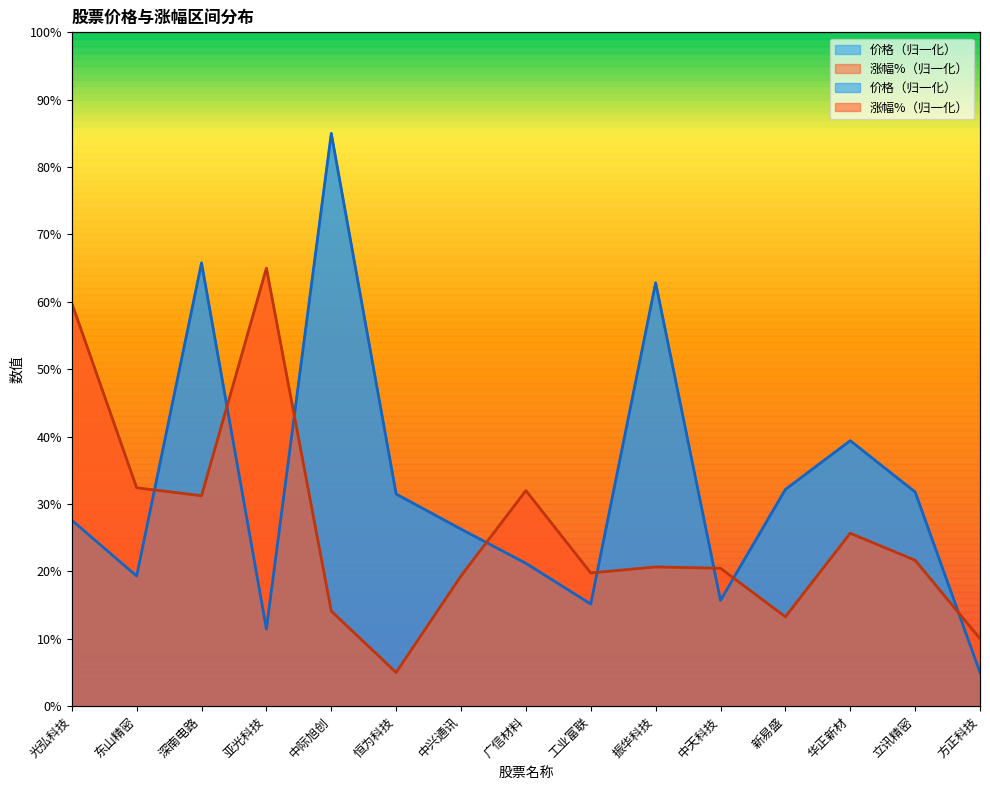

Reading right to left, extract all data points from this chart.

价格: 方正科技=5.0	立讯精密=31.8	华正新材=39.4	新易盛=32.2	中天科技=15.7	振华科技=62.8	工业富联=15.2	广信材料=21.2	中兴通讯=26.3	恒为科技=31.5	中际旭创=85.0	亚光科技=11.5	深南电路=65.8	东山精密=19.3	光弘科技=27.6
涨幅%: 方正科技=10.0	立讯精密=21.7	华正新材=25.7	新易盛=13.3	中天科技=20.5	振华科技=20.7	工业富联=19.8	广信材料=32.0	中兴通讯=19.3	恒为科技=5.0	中际旭创=14.1	亚光科技=65.0	深南电路=31.2	东山精密=32.4	光弘科技=59.8